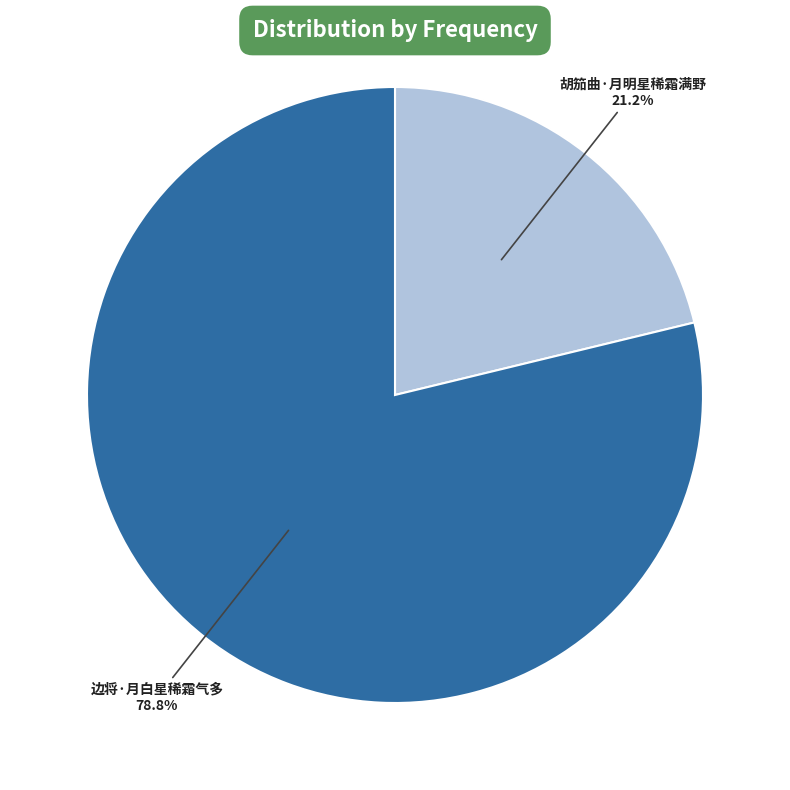

Which category has the biggest portion of the pie?

边将·月白星稀霜气多